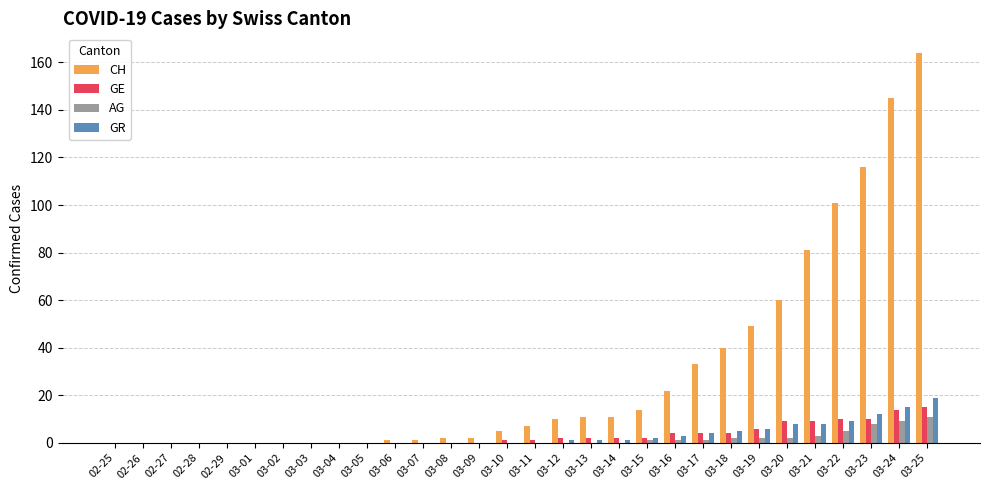

At which category is the sum across all series the highest?

03-25